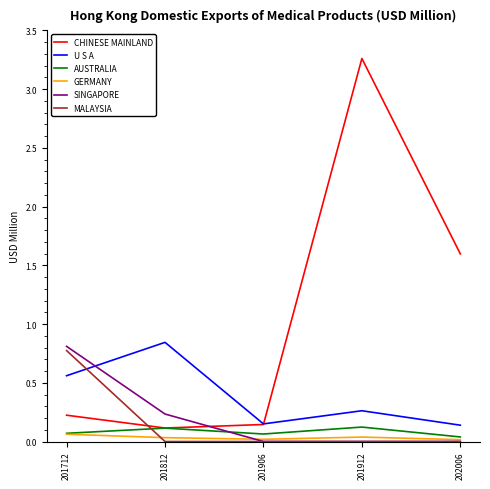

The value of U S A at 202006 is 0.1. True or false?

True